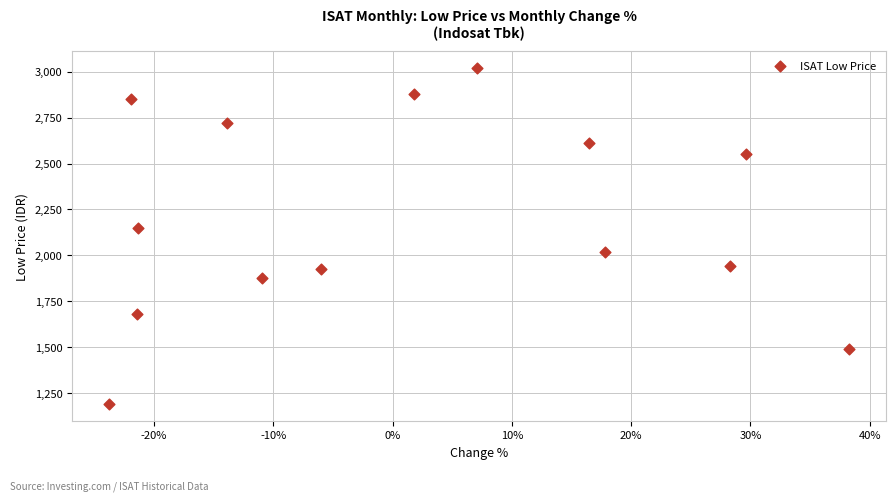

What Y value in the scatter plot is closest to 2105?

2150